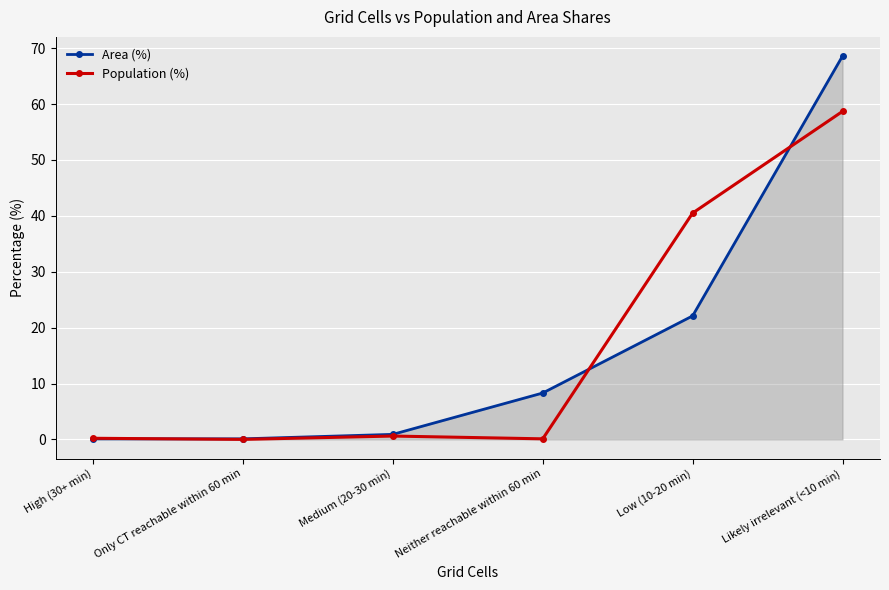

Which category has the highest value in the Area (%) series?

Likely irrelevant (<10 min)